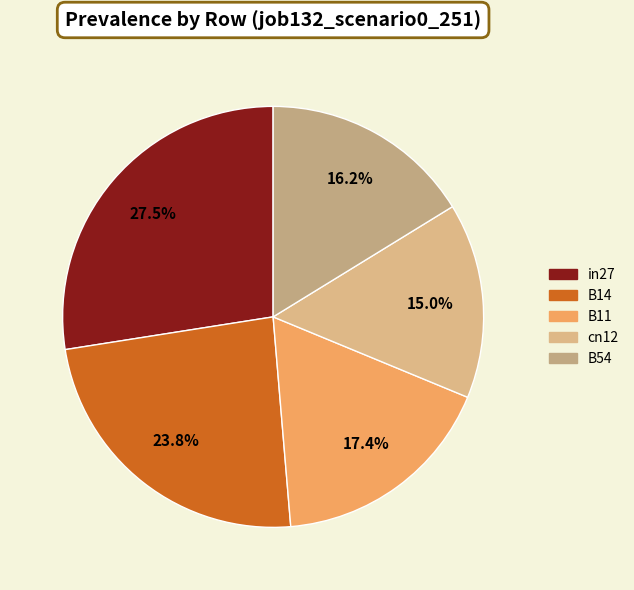

Rank the categories by value from highest to lowest.

in27, B14, B11, B54, cn12